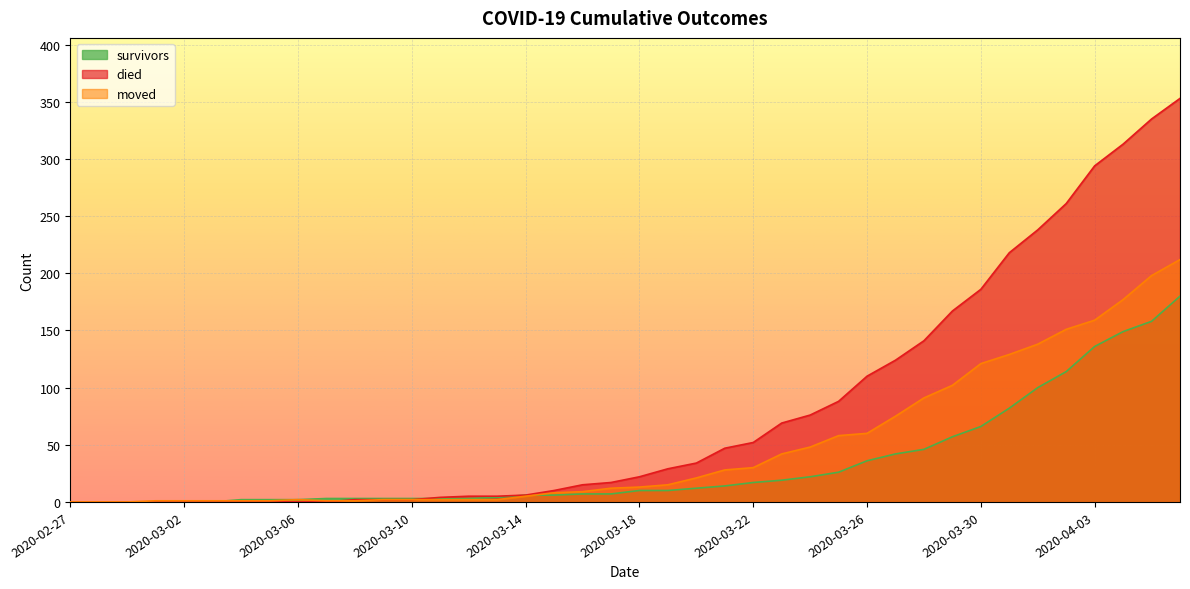

The moved series shows 1 at 2020-03-03. True or false?

True